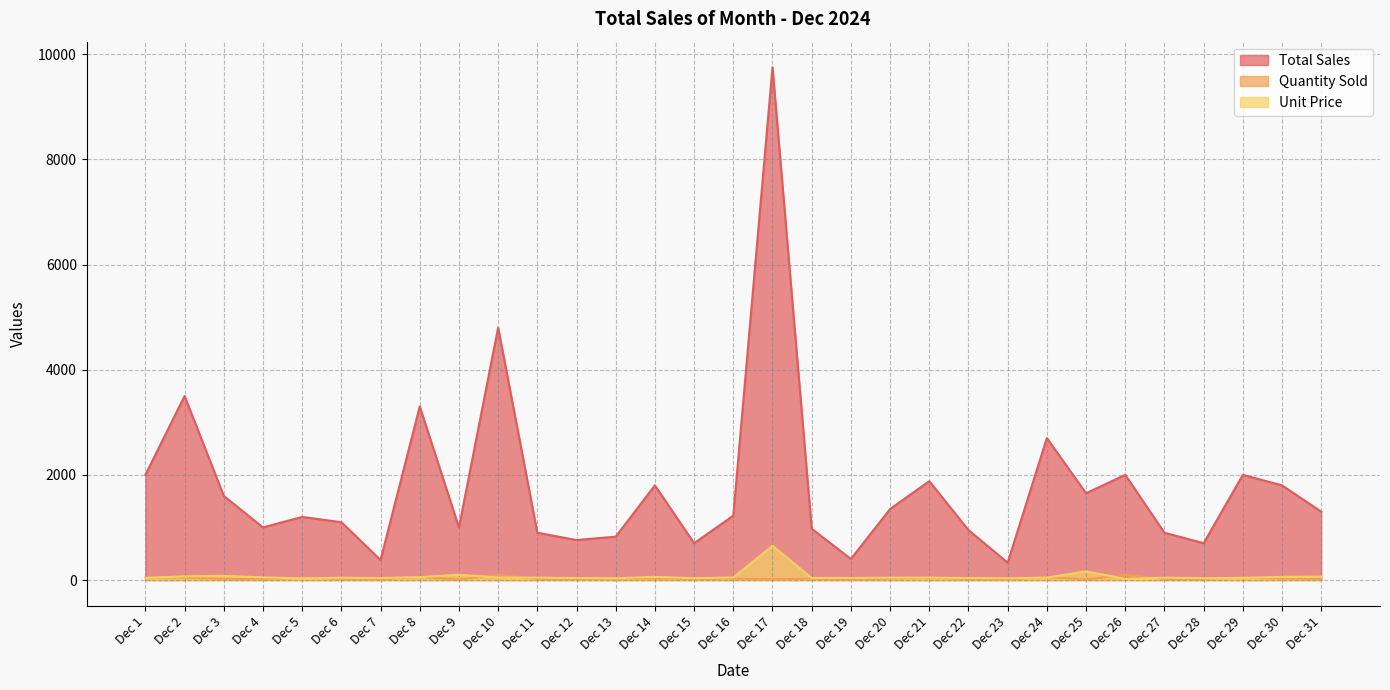

What is the approximate value of Quantity Sold at Dec 31?

20